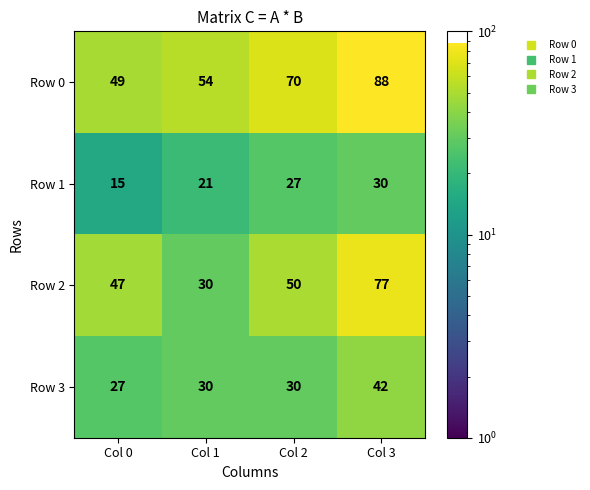

What is the difference between the maximum and minimum values in the Row 1 series?

15